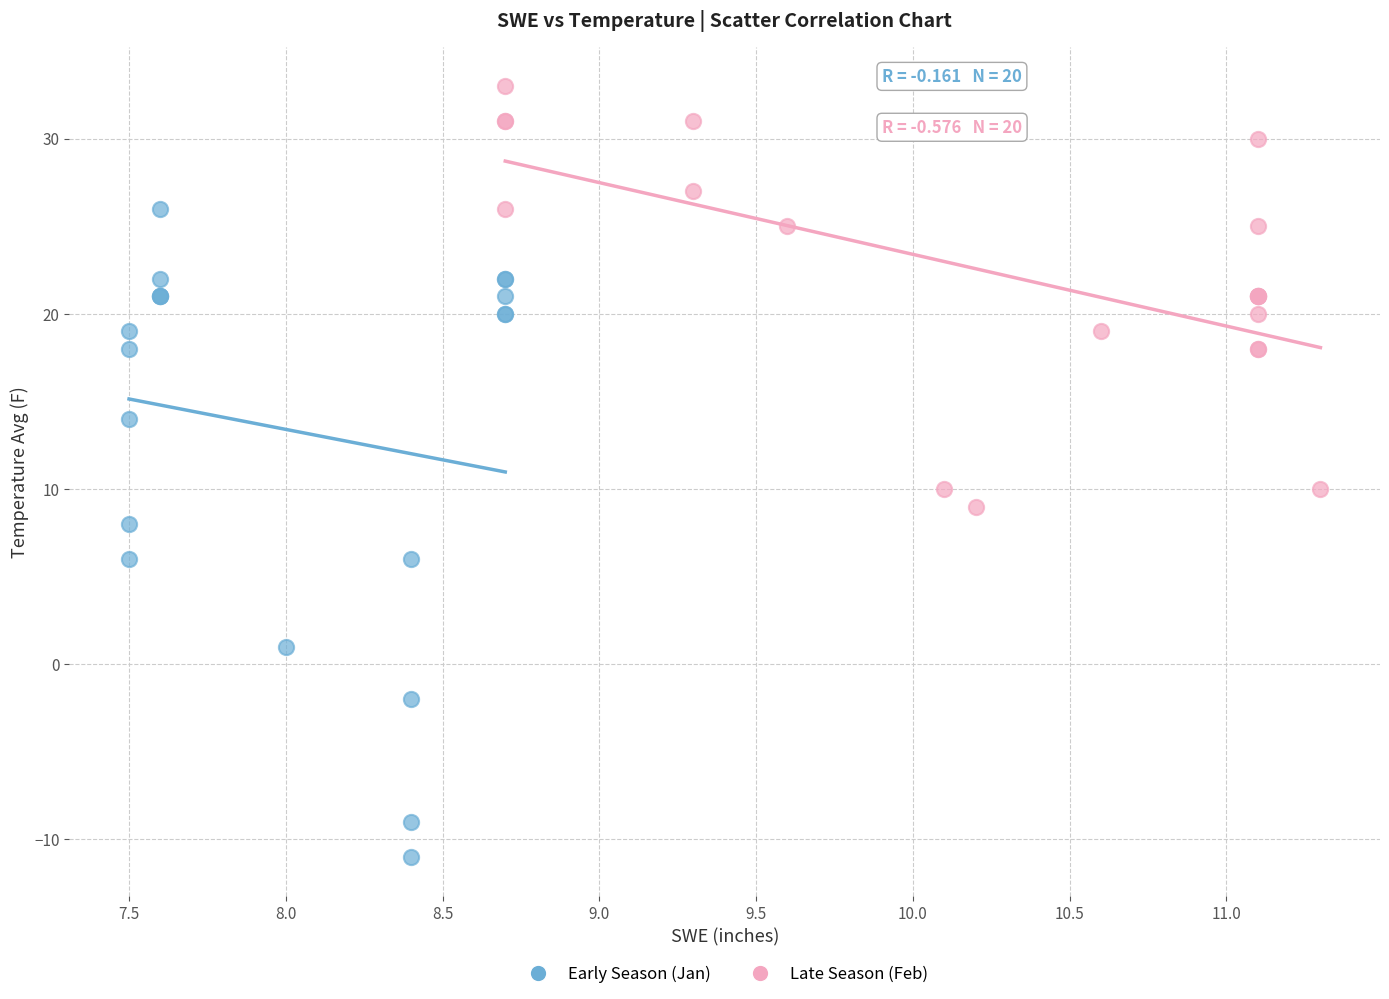

Which series contains the highest Y value?

Late Season (Feb)